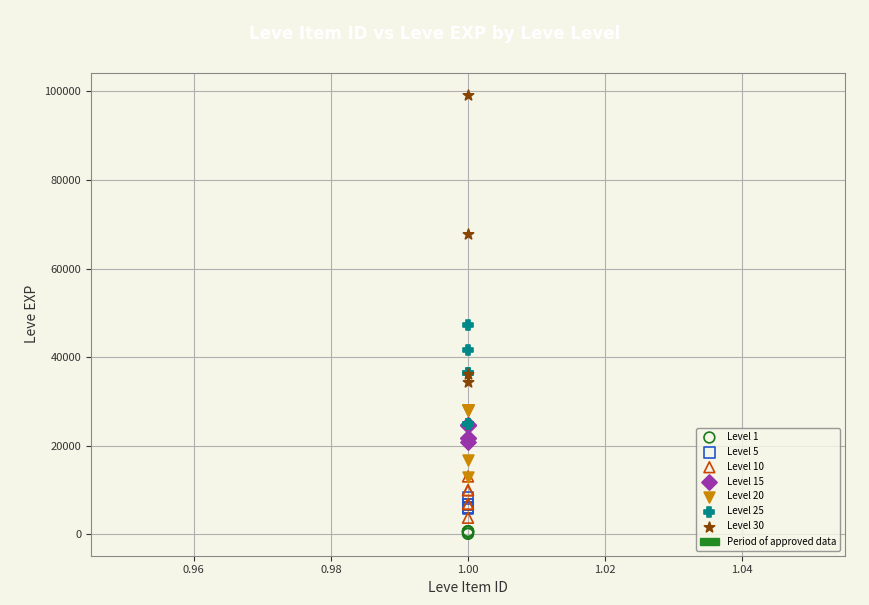

Which series reaches the maximum Y coordinate?

Level 30